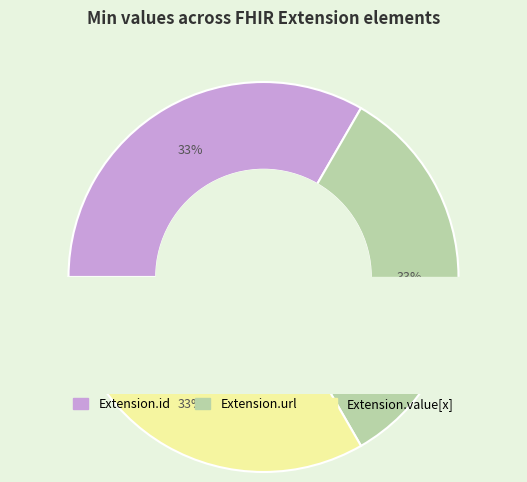

Which category has the biggest portion of the pie?

Extension.url